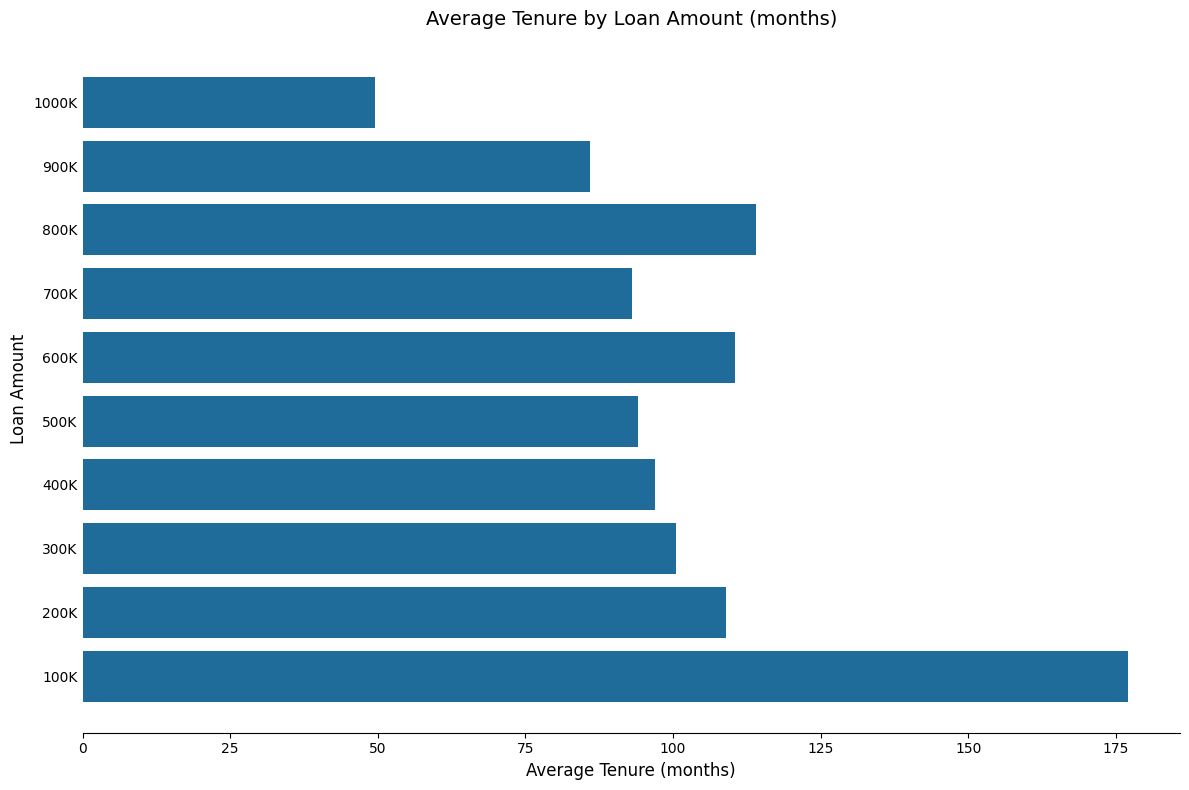

What value does the data have at 300K?

100.5